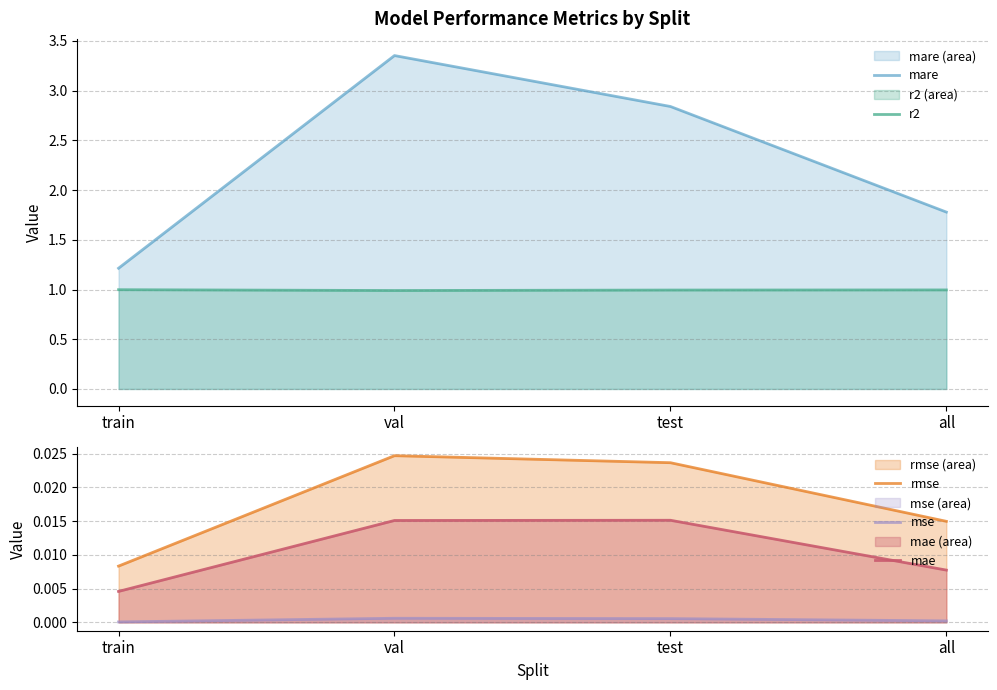

Rank the categories by rmse value from lowest to highest.

train, all, test, val